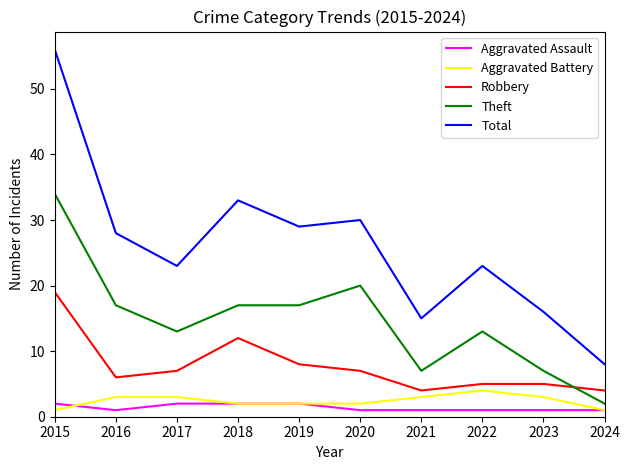

What is the total value across all series at 2018?

66